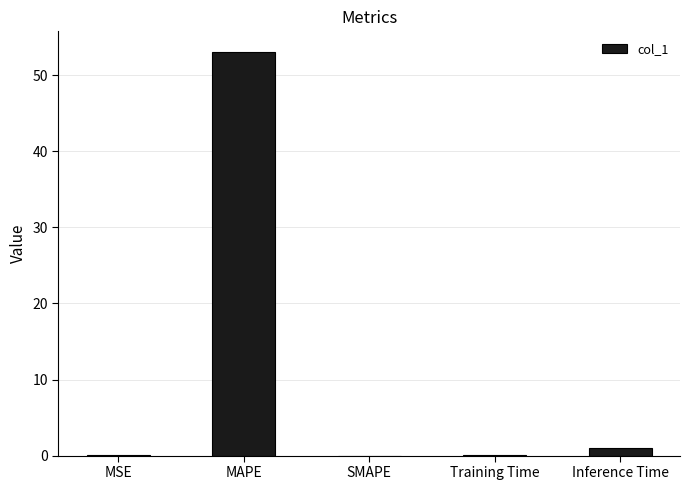

Are the bars horizontal?

No